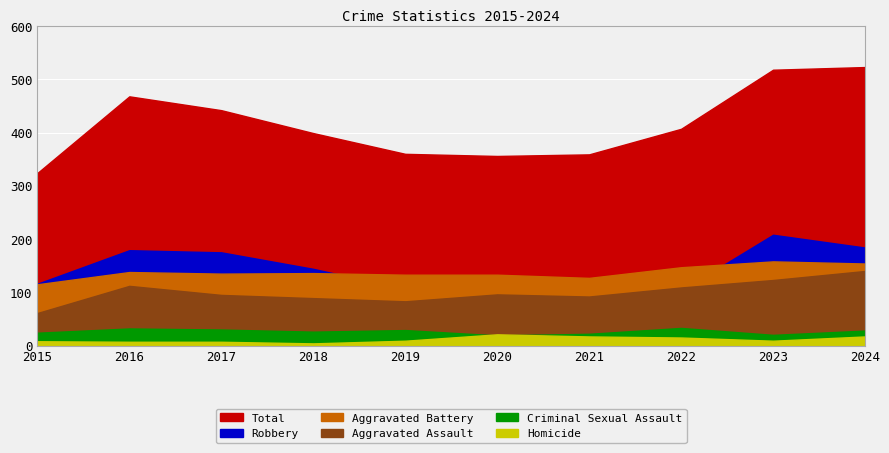

Where is Total nearest to the value 423?

2022